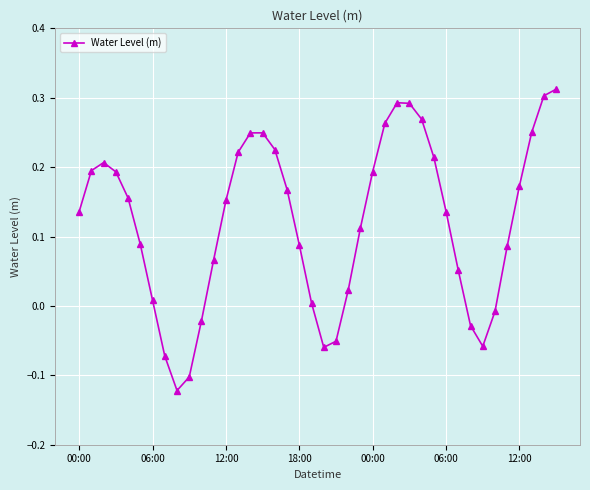

How many series are shown in this chart?

1